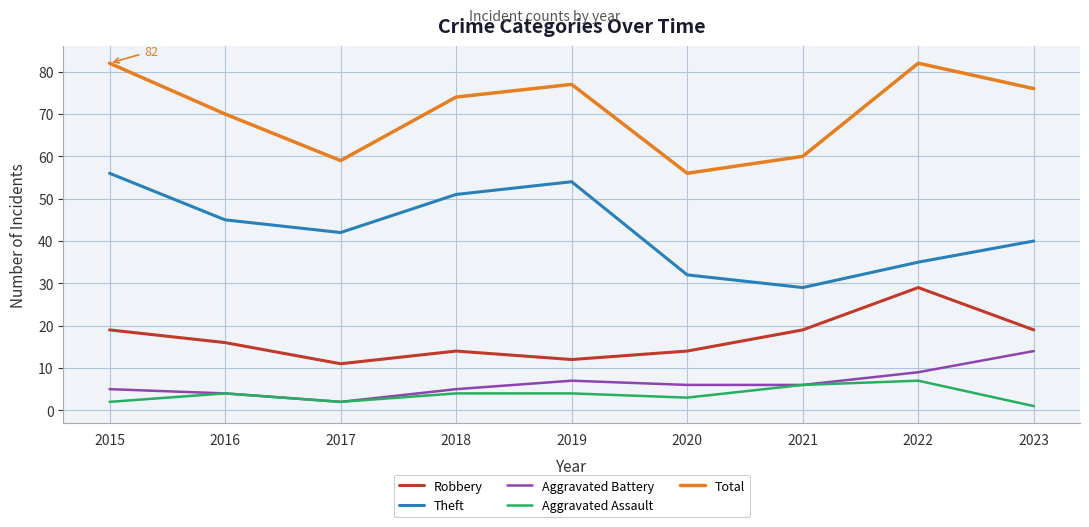

True or false: Robbery and Aggravated Assault cross at least once.

False